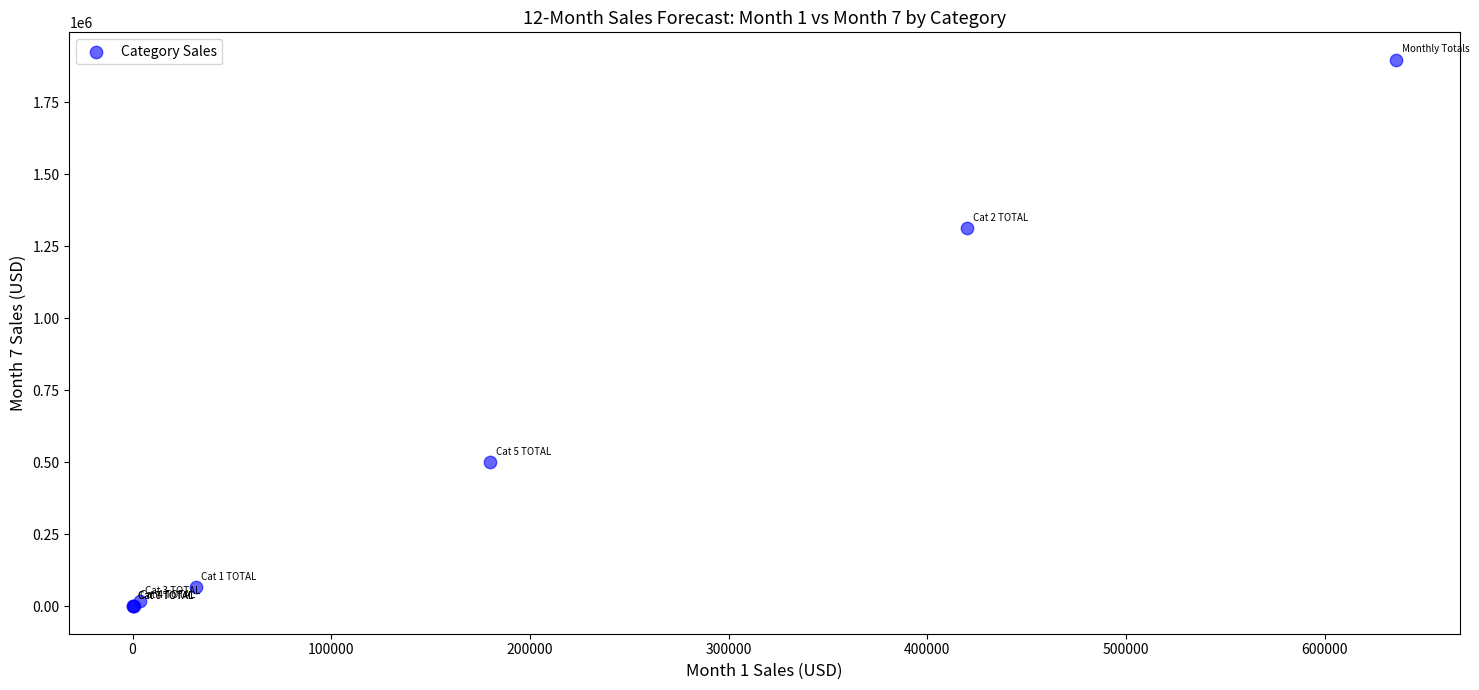

What Y value in the scatter plot is closest to 948895?

1312500